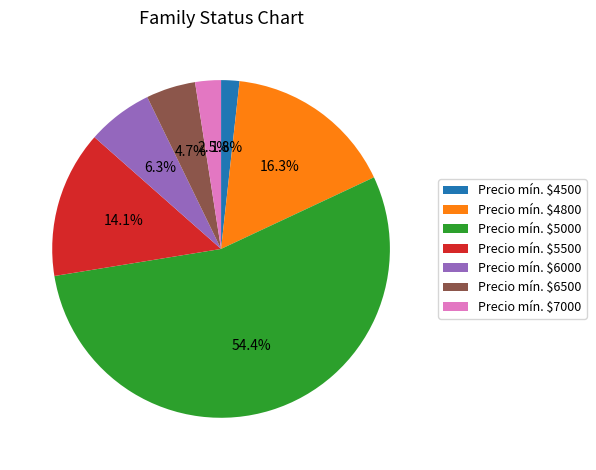

How many slices are in this pie chart?

7